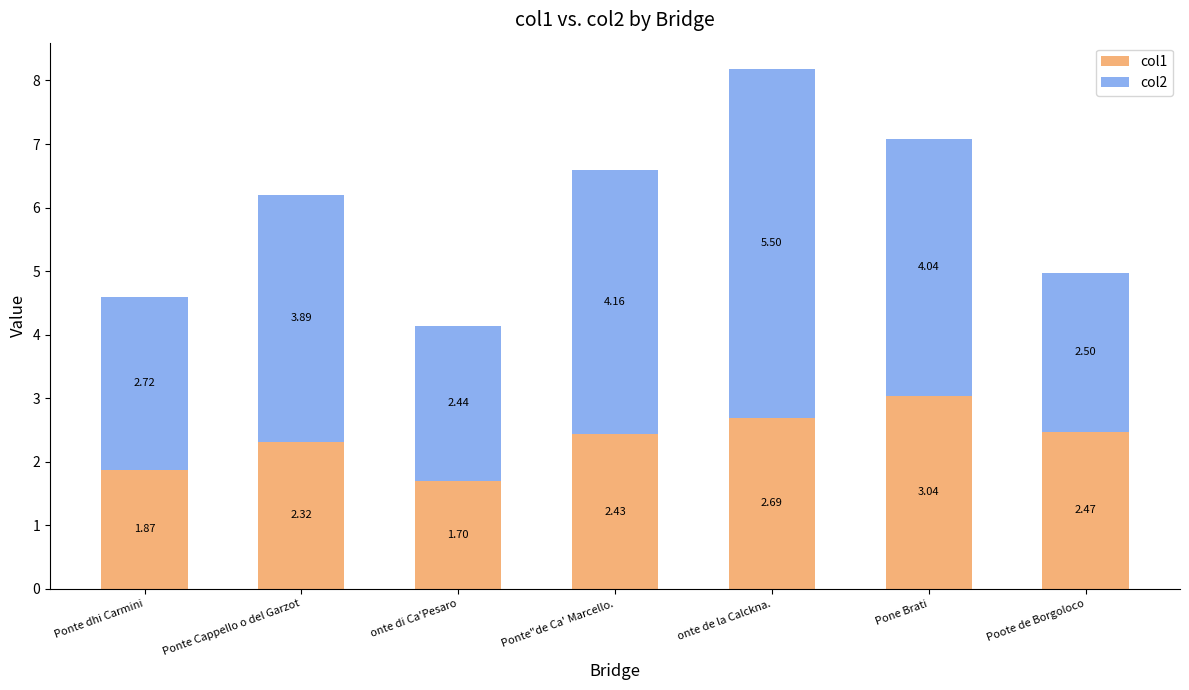

How many bars are there in total?

7